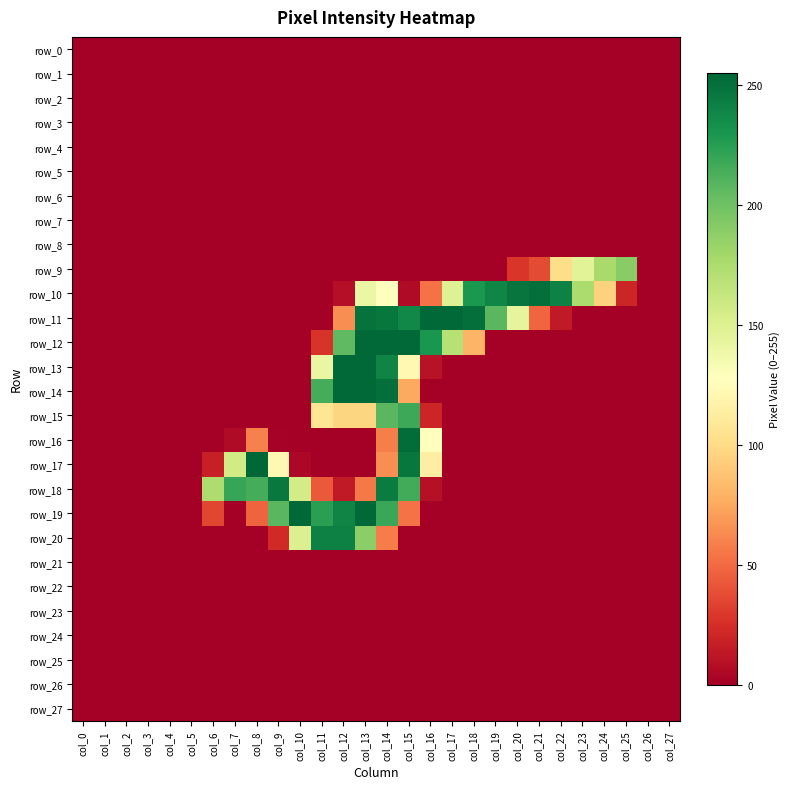

Reading left to right, extract all data points from this chart.

row_0: col_0=0	col_1=0	col_2=0	col_3=0	col_4=0	col_5=0	col_6=0	col_7=0	col_8=0	col_9=0	col_10=0	col_11=0	col_12=0	col_13=0	col_14=0	col_15=0	col_16=0	col_17=0	col_18=0	col_19=0	col_20=0	col_21=0	col_22=0	col_23=0	col_24=0	col_25=0	col_26=0	col_27=0
row_1: col_0=0	col_1=0	col_2=0	col_3=0	col_4=0	col_5=0	col_6=0	col_7=0	col_8=0	col_9=0	col_10=0	col_11=0	col_12=0	col_13=0	col_14=0	col_15=0	col_16=0	col_17=0	col_18=0	col_19=0	col_20=0	col_21=0	col_22=0	col_23=0	col_24=0	col_25=0	col_26=0	col_27=0
row_2: col_0=0	col_1=0	col_2=0	col_3=0	col_4=0	col_5=0	col_6=0	col_7=0	col_8=0	col_9=0	col_10=0	col_11=0	col_12=0	col_13=0	col_14=0	col_15=0	col_16=0	col_17=0	col_18=0	col_19=0	col_20=0	col_21=0	col_22=0	col_23=0	col_24=0	col_25=0	col_26=0	col_27=0
row_3: col_0=0	col_1=0	col_2=0	col_3=0	col_4=0	col_5=0	col_6=0	col_7=0	col_8=0	col_9=0	col_10=0	col_11=0	col_12=0	col_13=0	col_14=0	col_15=0	col_16=0	col_17=0	col_18=0	col_19=0	col_20=0	col_21=0	col_22=0	col_23=0	col_24=0	col_25=0	col_26=0	col_27=0
row_4: col_0=0	col_1=0	col_2=0	col_3=0	col_4=0	col_5=0	col_6=0	col_7=0	col_8=0	col_9=0	col_10=0	col_11=0	col_12=0	col_13=0	col_14=0	col_15=0	col_16=0	col_17=0	col_18=0	col_19=0	col_20=0	col_21=0	col_22=0	col_23=0	col_24=0	col_25=0	col_26=0	col_27=0
row_5: col_0=0	col_1=0	col_2=0	col_3=0	col_4=0	col_5=0	col_6=0	col_7=0	col_8=0	col_9=0	col_10=0	col_11=0	col_12=0	col_13=0	col_14=0	col_15=0	col_16=0	col_17=0	col_18=0	col_19=0	col_20=0	col_21=0	col_22=0	col_23=0	col_24=0	col_25=0	col_26=0	col_27=0
row_6: col_0=0	col_1=0	col_2=0	col_3=0	col_4=0	col_5=0	col_6=0	col_7=0	col_8=0	col_9=0	col_10=0	col_11=0	col_12=0	col_13=0	col_14=0	col_15=0	col_16=0	col_17=0	col_18=0	col_19=0	col_20=0	col_21=0	col_22=0	col_23=0	col_24=0	col_25=0	col_26=0	col_27=0
row_7: col_0=0	col_1=0	col_2=0	col_3=0	col_4=0	col_5=0	col_6=0	col_7=0	col_8=0	col_9=0	col_10=0	col_11=0	col_12=0	col_13=0	col_14=0	col_15=0	col_16=0	col_17=0	col_18=0	col_19=0	col_20=0	col_21=0	col_22=0	col_23=0	col_24=0	col_25=0	col_26=0	col_27=0
row_8: col_0=0	col_1=0	col_2=0	col_3=0	col_4=0	col_5=0	col_6=0	col_7=0	col_8=0	col_9=0	col_10=0	col_11=0	col_12=0	col_13=0	col_14=0	col_15=0	col_16=0	col_17=0	col_18=0	col_19=0	col_20=0	col_21=0	col_22=0	col_23=0	col_24=0	col_25=0	col_26=0	col_27=0
row_9: col_0=0	col_1=0	col_2=0	col_3=0	col_4=0	col_5=0	col_6=0	col_7=0	col_8=0	col_9=0	col_10=0	col_11=0	col_12=0	col_13=0	col_14=0	col_15=0	col_16=0	col_17=0	col_18=0	col_19=0	col_20=28	col_21=37	col_22=101	col_23=147	col_24=177	col_25=190	col_26=0	col_27=0
row_10: col_0=0	col_1=0	col_2=0	col_3=0	col_4=0	col_5=0	col_6=0	col_7=0	col_8=0	col_9=0	col_10=0	col_11=0	col_12=8	col_13=140	col_14=128	col_15=6	col_16=53	col_17=149	col_18=229	col_19=239	col_20=248	col_21=251	col_22=241	col_23=175	col_24=95	col_25=20	col_26=0	col_27=0
row_11: col_0=0	col_1=0	col_2=0	col_3=0	col_4=0	col_5=0	col_6=0	col_7=0	col_8=0	col_9=0	col_10=0	col_11=0	col_12=64	col_13=249	col_14=247	col_15=238	col_16=254	col_17=254	col_18=251	col_19=208	col_20=144	col_21=48	col_22=14	col_23=0	col_24=0	col_25=0	col_26=0	col_27=0
row_12: col_0=0	col_1=0	col_2=0	col_3=0	col_4=0	col_5=0	col_6=0	col_7=0	col_8=0	col_9=0	col_10=0	col_11=27	col_12=206	col_13=254	col_14=254	col_15=254	col_16=230	col_17=170	col_18=80	col_19=0	col_20=0	col_21=0	col_22=0	col_23=0	col_24=0	col_25=0	col_26=0	col_27=0
row_13: col_0=0	col_1=0	col_2=0	col_3=0	col_4=0	col_5=0	col_6=0	col_7=0	col_8=0	col_9=0	col_10=0	col_11=141	col_12=254	col_13=254	col_14=240	col_15=122	col_16=10	col_17=0	col_18=0	col_19=0	col_20=0	col_21=0	col_22=0	col_23=0	col_24=0	col_25=0	col_26=0	col_27=0
row_14: col_0=0	col_1=0	col_2=0	col_3=0	col_4=0	col_5=0	col_6=0	col_7=0	col_8=0	col_9=0	col_10=0	col_11=215	col_12=254	col_13=254	col_14=251	col_15=75	col_16=0	col_17=0	col_18=0	col_19=0	col_20=0	col_21=0	col_22=0	col_23=0	col_24=0	col_25=0	col_26=0	col_27=0
row_15: col_0=0	col_1=0	col_2=0	col_3=0	col_4=0	col_5=0	col_6=0	col_7=0	col_8=0	col_9=0	col_10=0	col_11=107	col_12=97	col_13=97	col_14=208	col_15=218	col_16=20	col_17=0	col_18=0	col_19=0	col_20=0	col_21=0	col_22=0	col_23=0	col_24=0	col_25=0	col_26=0	col_27=0
row_16: col_0=0	col_1=0	col_2=0	col_3=0	col_4=0	col_5=0	col_6=0	col_7=6	col_8=59	col_9=1	col_10=0	col_11=0	col_12=0	col_13=0	col_14=58	col_15=252	col_16=127	col_17=0	col_18=0	col_19=0	col_20=0	col_21=0	col_22=0	col_23=0	col_24=0	col_25=0	col_26=0	col_27=0
row_17: col_0=0	col_1=0	col_2=0	col_3=0	col_4=0	col_5=0	col_6=17	col_7=157	col_8=255	col_9=122	col_10=4	col_11=0	col_12=0	col_13=0	col_14=64	col_15=247	col_16=114	col_17=0	col_18=0	col_19=0	col_20=0	col_21=0	col_22=0	col_23=0	col_24=0	col_25=0	col_26=0	col_27=0
row_18: col_0=0	col_1=0	col_2=0	col_3=0	col_4=0	col_5=0	col_6=174	col_7=220	col_8=215	col_9=246	col_10=156	col_11=43	col_12=14	col_13=56	col_14=244	col_15=216	col_16=9	col_17=0	col_18=0	col_19=0	col_20=0	col_21=0	col_22=0	col_23=0	col_24=0	col_25=0	col_26=0	col_27=0
row_19: col_0=0	col_1=0	col_2=0	col_3=0	col_4=0	col_5=0	col_6=35	col_7=0	col_8=47	col_9=208	col_10=254	col_11=224	col_12=240	col_13=254	col_14=219	col_15=53	col_16=0	col_17=0	col_18=0	col_19=0	col_20=0	col_21=0	col_22=0	col_23=0	col_24=0	col_25=0	col_26=0	col_27=0
row_20: col_0=0	col_1=0	col_2=0	col_3=0	col_4=0	col_5=0	col_6=0	col_7=0	col_8=0	col_9=22	col_10=150	col_11=242	col_12=242	col_13=189	col_14=57	col_15=0	col_16=0	col_17=0	col_18=0	col_19=0	col_20=0	col_21=0	col_22=0	col_23=0	col_24=0	col_25=0	col_26=0	col_27=0
row_21: col_0=0	col_1=0	col_2=0	col_3=0	col_4=0	col_5=0	col_6=0	col_7=0	col_8=0	col_9=0	col_10=0	col_11=0	col_12=0	col_13=0	col_14=0	col_15=0	col_16=0	col_17=0	col_18=0	col_19=0	col_20=0	col_21=0	col_22=0	col_23=0	col_24=0	col_25=0	col_26=0	col_27=0
row_22: col_0=0	col_1=0	col_2=0	col_3=0	col_4=0	col_5=0	col_6=0	col_7=0	col_8=0	col_9=0	col_10=0	col_11=0	col_12=0	col_13=0	col_14=0	col_15=0	col_16=0	col_17=0	col_18=0	col_19=0	col_20=0	col_21=0	col_22=0	col_23=0	col_24=0	col_25=0	col_26=0	col_27=0
row_23: col_0=0	col_1=0	col_2=0	col_3=0	col_4=0	col_5=0	col_6=0	col_7=0	col_8=0	col_9=0	col_10=0	col_11=0	col_12=0	col_13=0	col_14=0	col_15=0	col_16=0	col_17=0	col_18=0	col_19=0	col_20=0	col_21=0	col_22=0	col_23=0	col_24=0	col_25=0	col_26=0	col_27=0
row_24: col_0=0	col_1=0	col_2=0	col_3=0	col_4=0	col_5=0	col_6=0	col_7=0	col_8=0	col_9=0	col_10=0	col_11=0	col_12=0	col_13=0	col_14=0	col_15=0	col_16=0	col_17=0	col_18=0	col_19=0	col_20=0	col_21=0	col_22=0	col_23=0	col_24=0	col_25=0	col_26=0	col_27=0
row_25: col_0=0	col_1=0	col_2=0	col_3=0	col_4=0	col_5=0	col_6=0	col_7=0	col_8=0	col_9=0	col_10=0	col_11=0	col_12=0	col_13=0	col_14=0	col_15=0	col_16=0	col_17=0	col_18=0	col_19=0	col_20=0	col_21=0	col_22=0	col_23=0	col_24=0	col_25=0	col_26=0	col_27=0
row_26: col_0=0	col_1=0	col_2=0	col_3=0	col_4=0	col_5=0	col_6=0	col_7=0	col_8=0	col_9=0	col_10=0	col_11=0	col_12=0	col_13=0	col_14=0	col_15=0	col_16=0	col_17=0	col_18=0	col_19=0	col_20=0	col_21=0	col_22=0	col_23=0	col_24=0	col_25=0	col_26=0	col_27=0
row_27: col_0=0	col_1=0	col_2=0	col_3=0	col_4=0	col_5=0	col_6=0	col_7=0	col_8=0	col_9=0	col_10=0	col_11=0	col_12=0	col_13=0	col_14=0	col_15=0	col_16=0	col_17=0	col_18=0	col_19=0	col_20=0	col_21=0	col_22=0	col_23=0	col_24=0	col_25=0	col_26=0	col_27=0